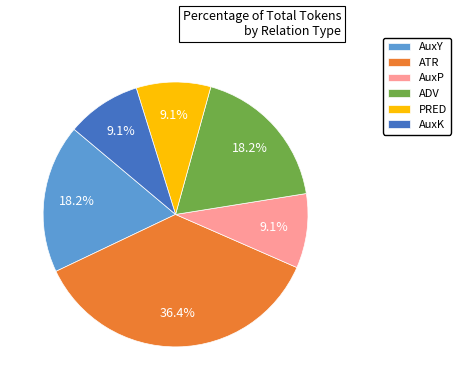

Between ATR and AuxP, which is larger?

ATR